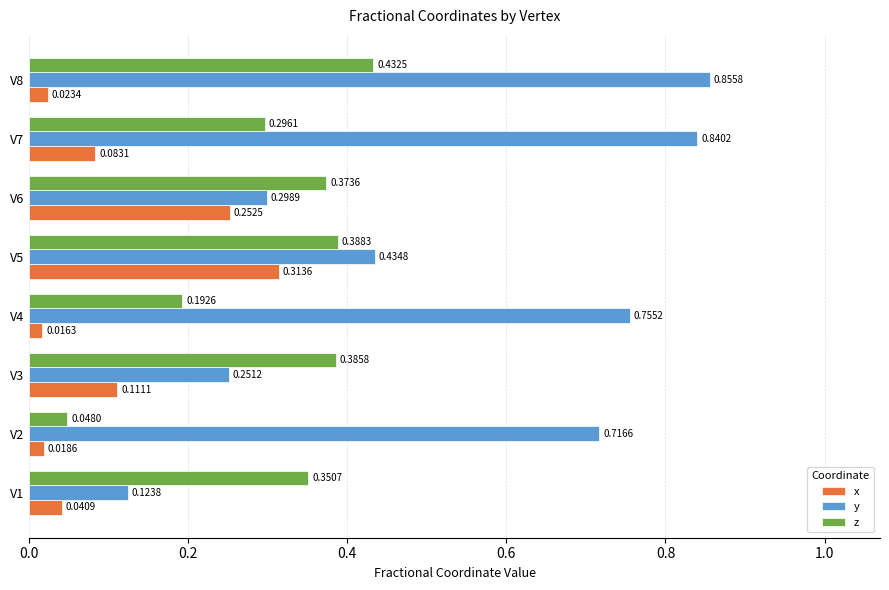

Which series has the largest range (max minus min)?

y